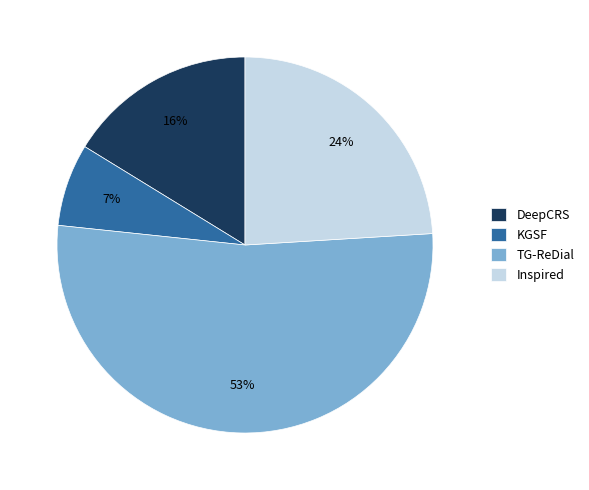

Is Inspired the majority of the pie?

No